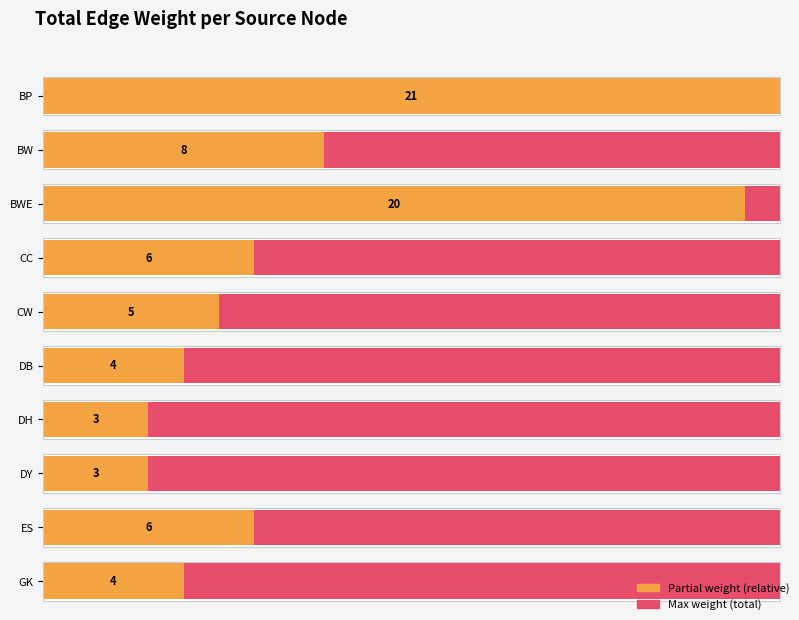

Reading right to left, transcribe all the data shown in this chart.

4	6	3	3	4	5	6	20	8	21